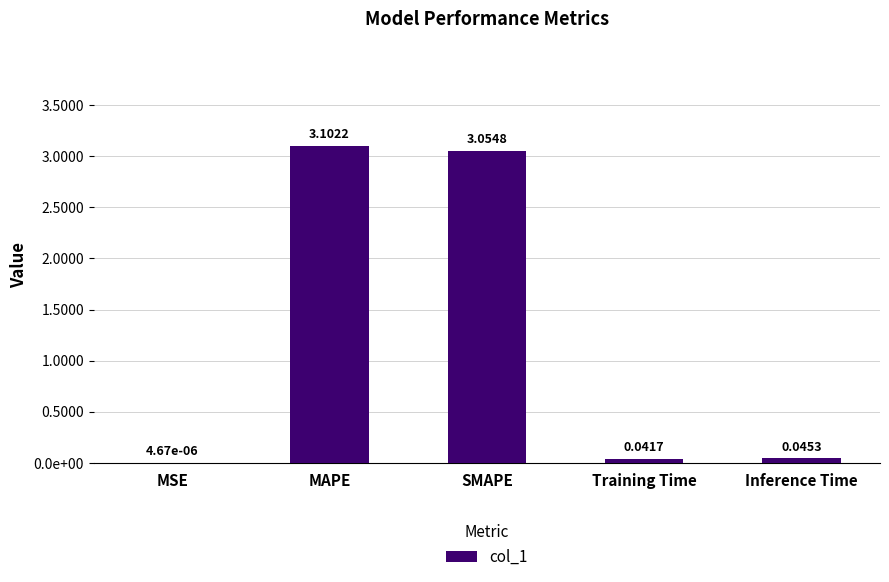

What is the label of the 3rd bar from the right?

SMAPE